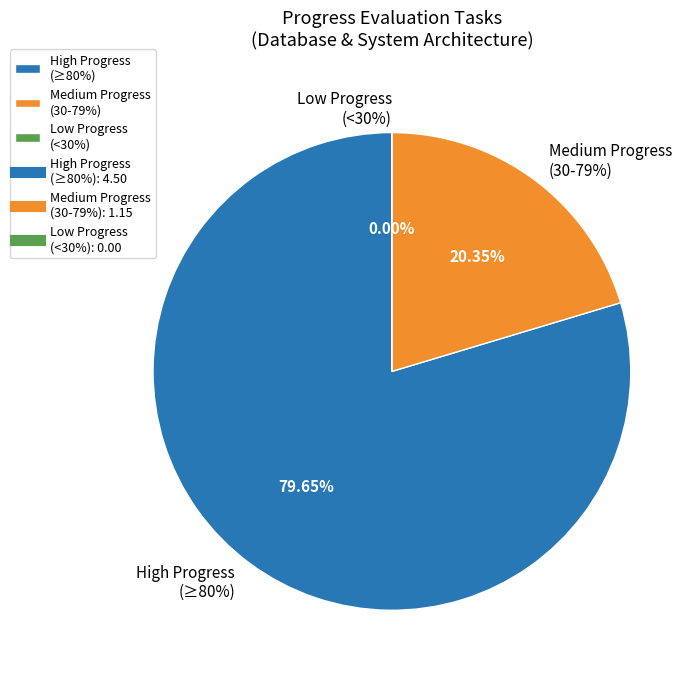

Combined, do Menyusun strategy job scheduler and Evaluasi & optimalisasi database connection account for over 50%?

No